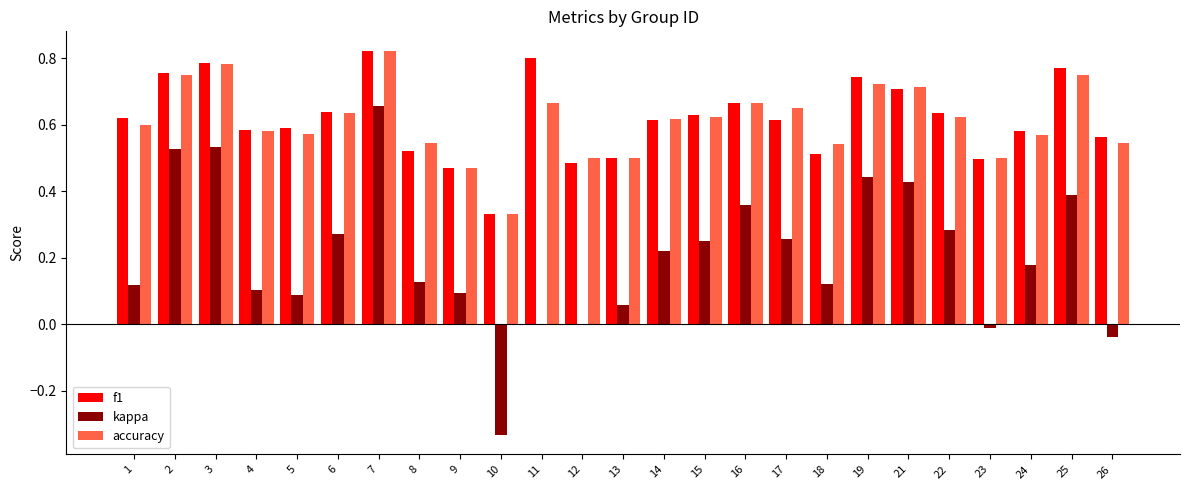

Does the chart contain stacked bars?

No